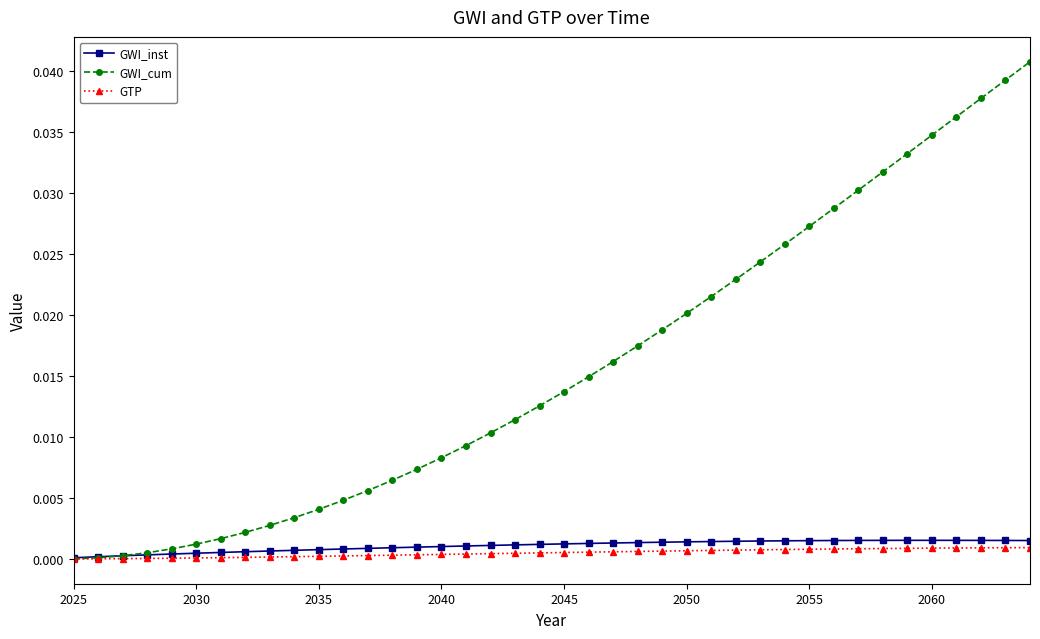

How many intersections are there between GWI_cum and GWI_inst?

1